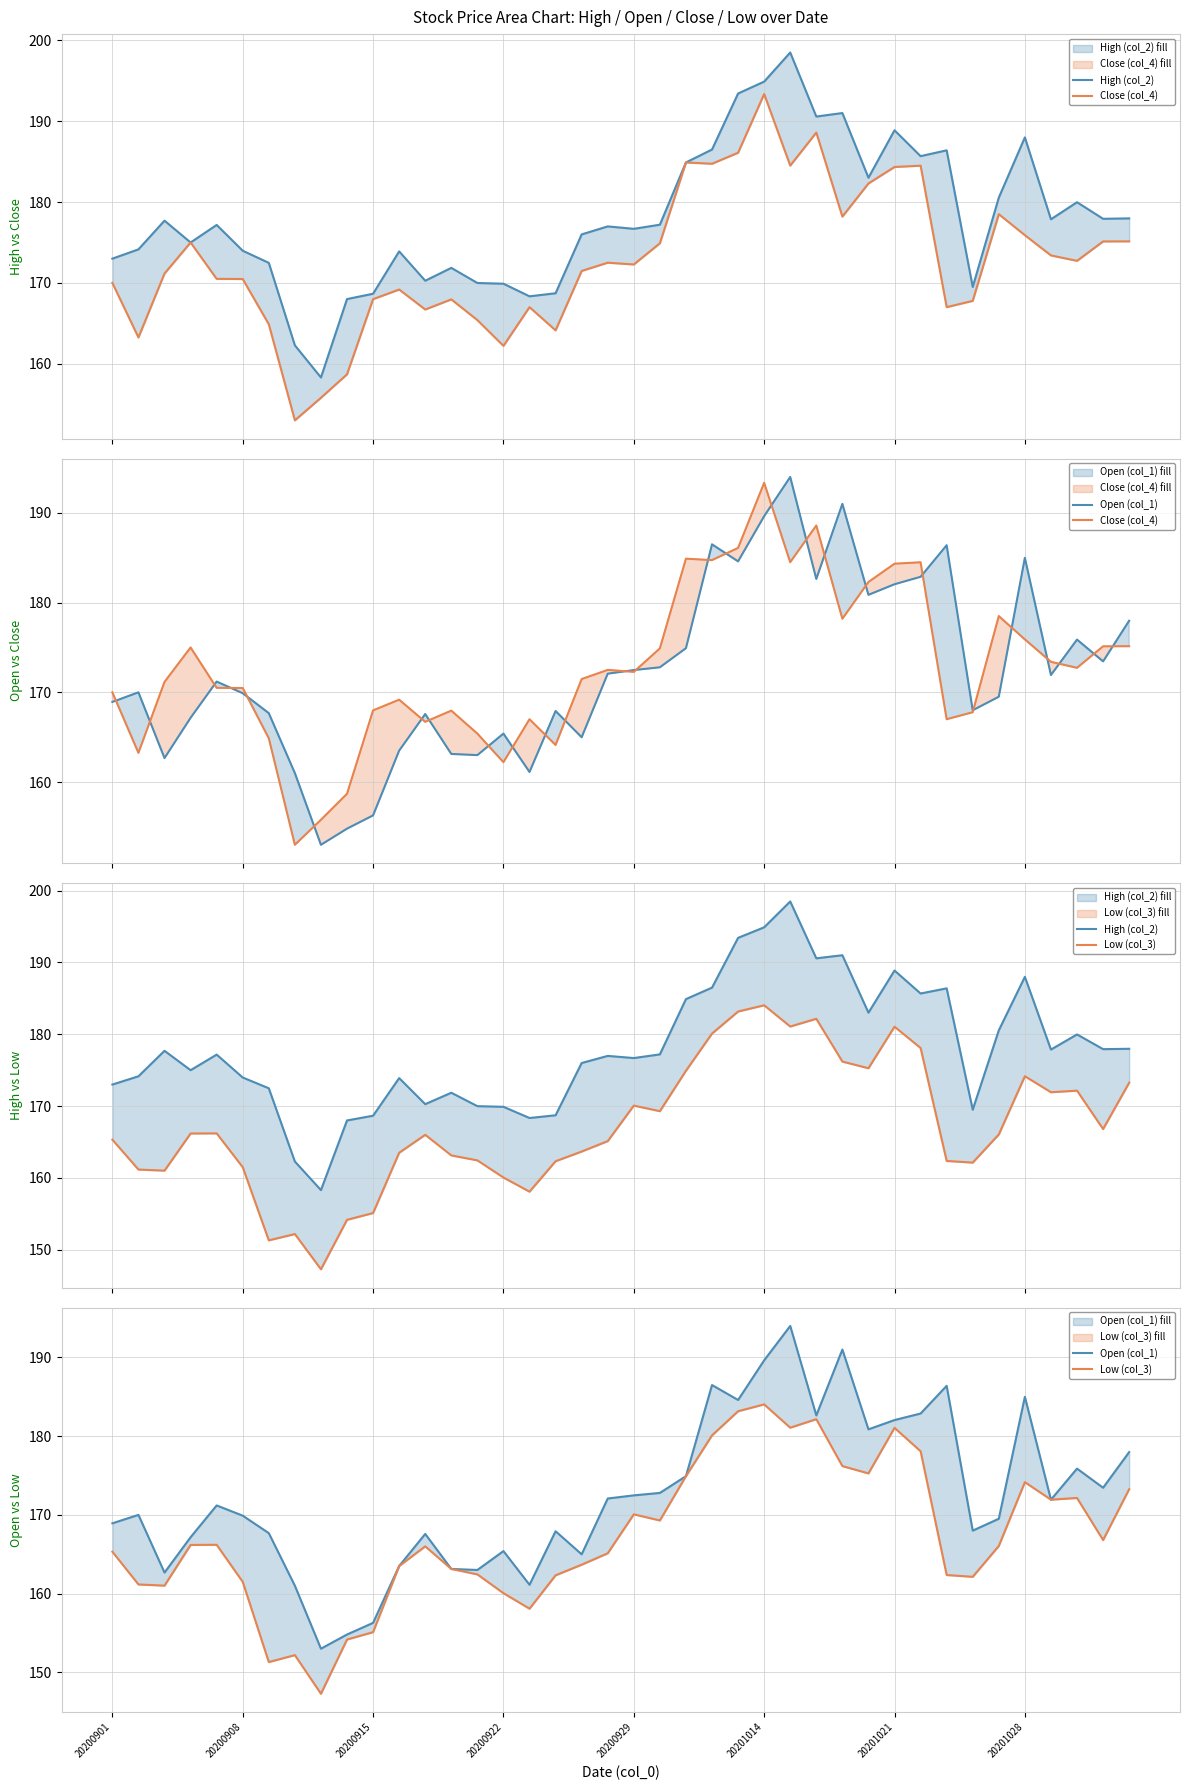

What is the average value of the High (col_2) series?

177.9